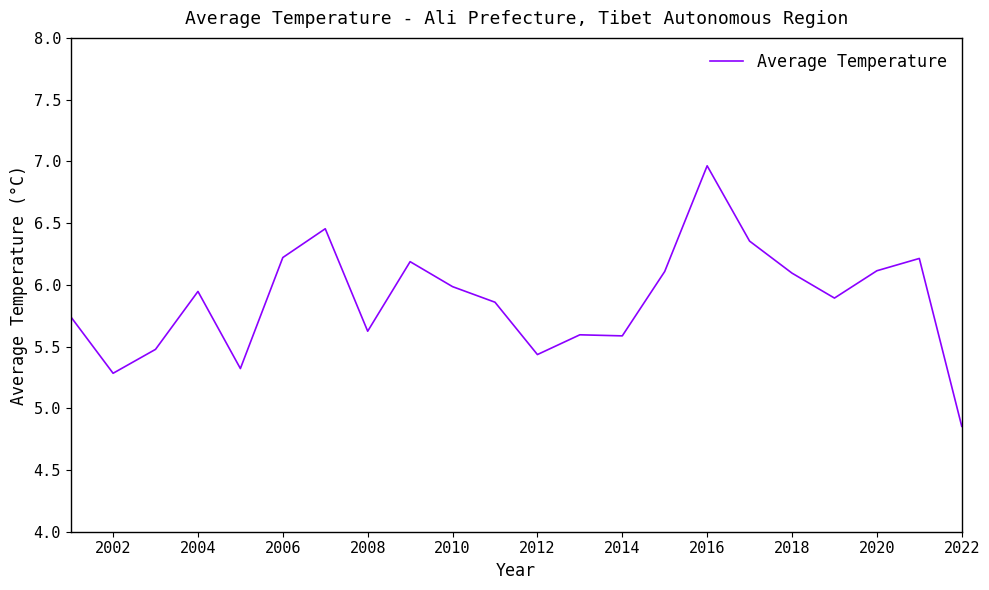

What is the greatest value displayed?

7.0